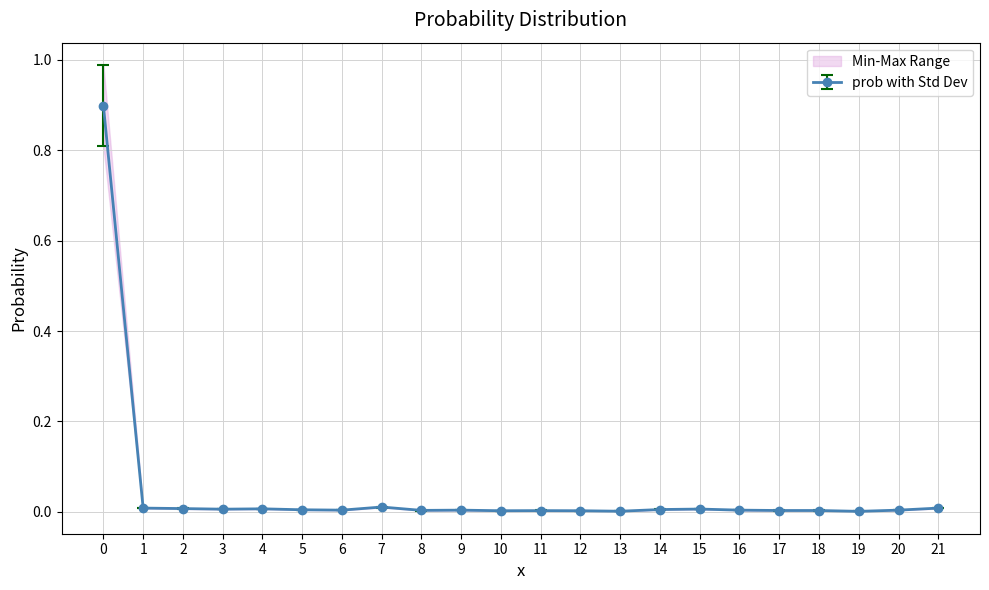

Where is the first local minimum?

3